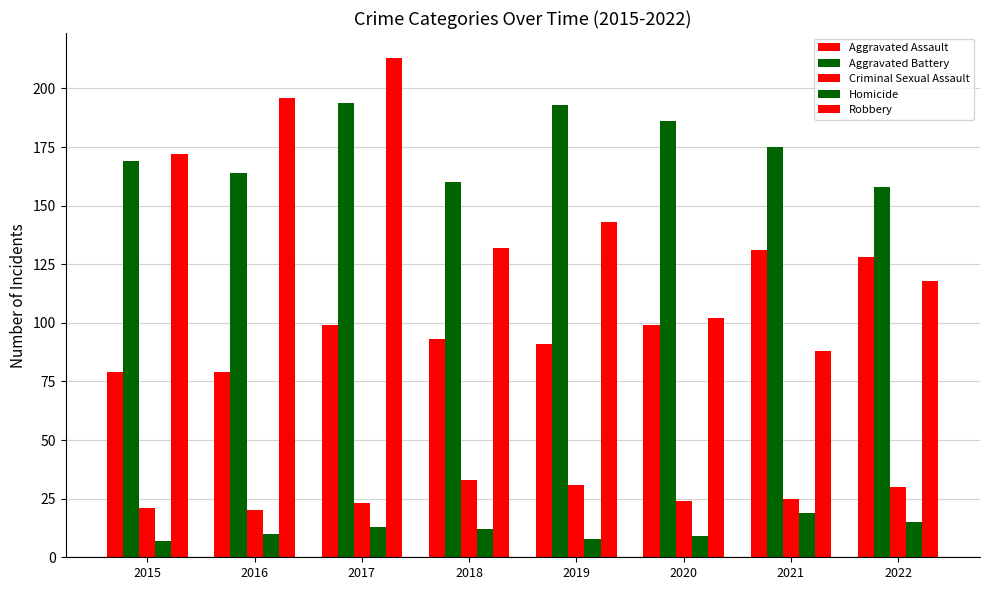

The value of Aggravated Assault at 2015 is 79. True or false?

True